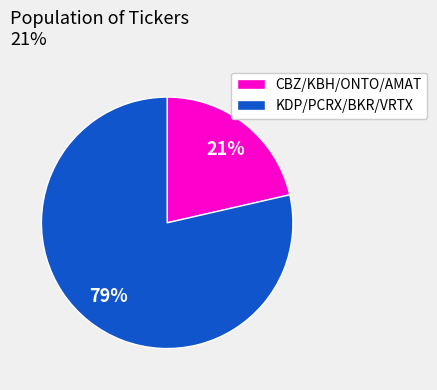

To the nearest percent, what is the average slice percentage?

50%